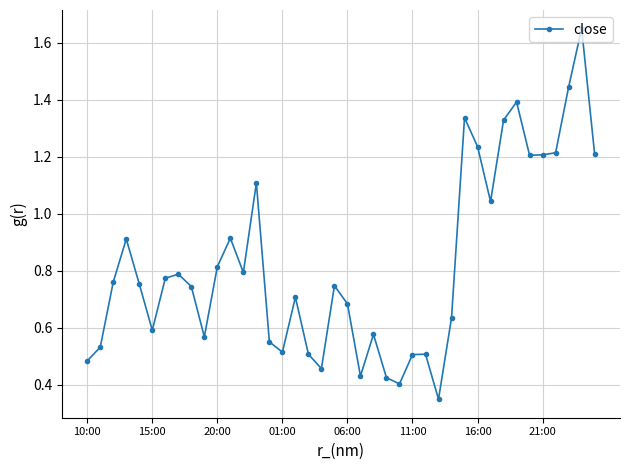

Count the number of data series in this chart.

1